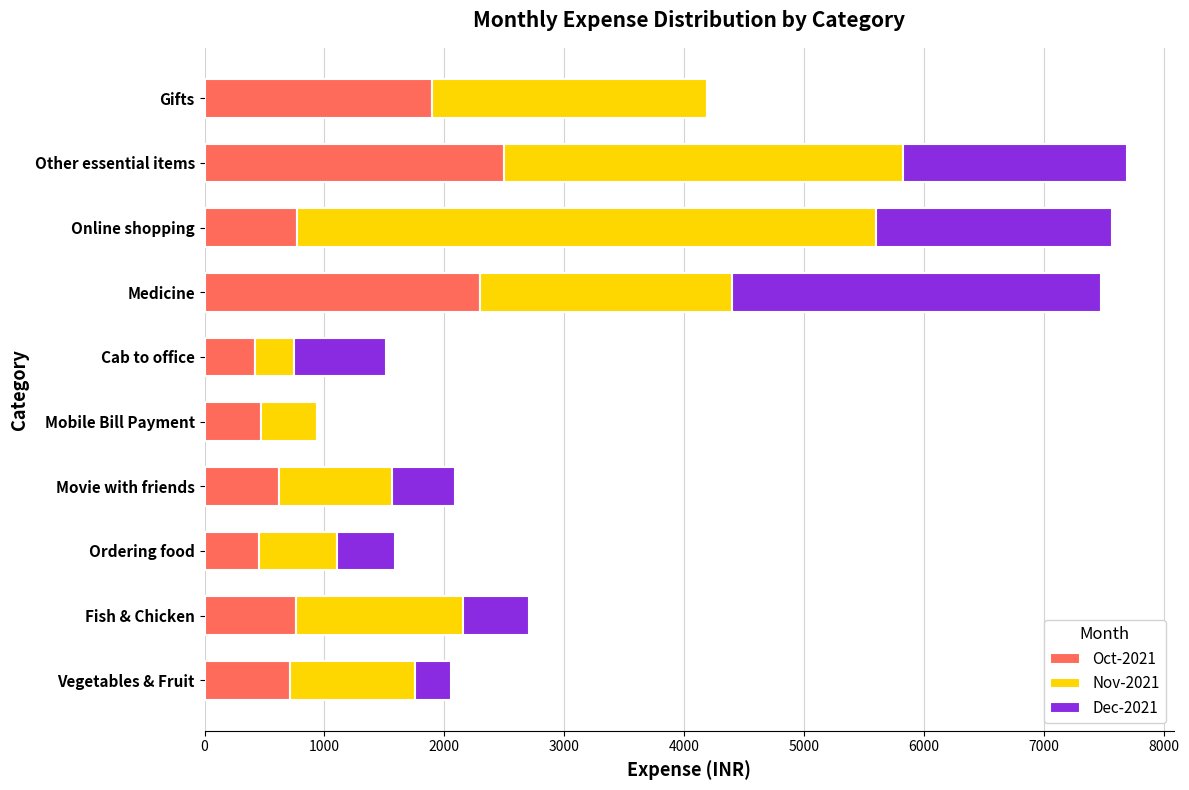

What is the sum of all Oct-2021 values?

10900.0